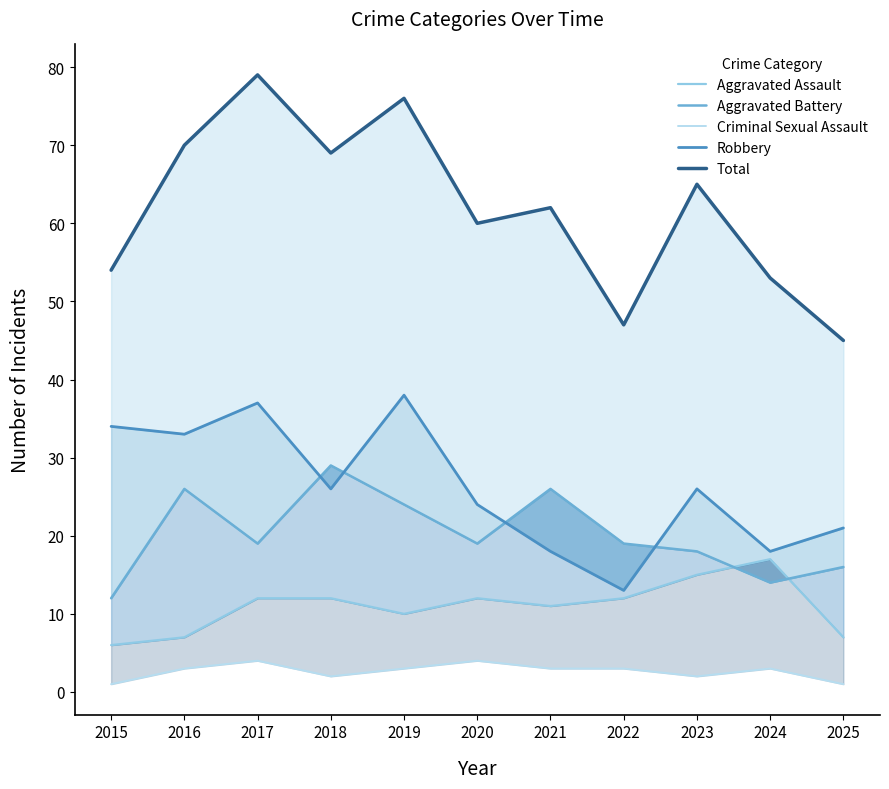

Is the value of Aggravated Battery at 2024 greater than the value of Criminal Sexual Assault at 2020?

Yes